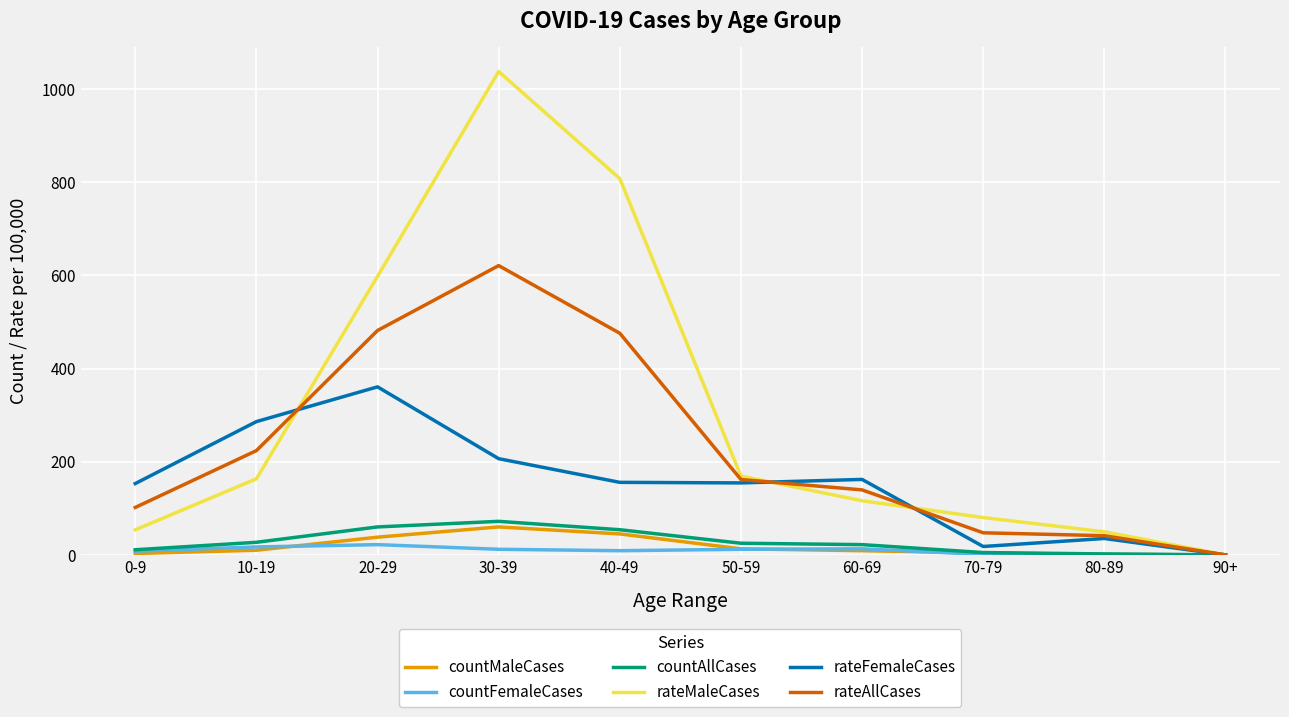

The value of countAllCases at 60-69 is 22.0. True or false?

True